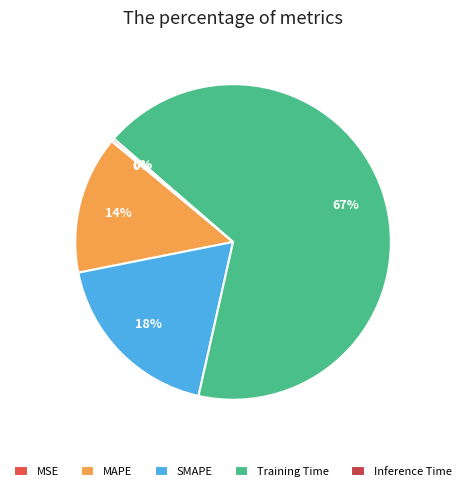

Does any single category account for the majority?

Yes